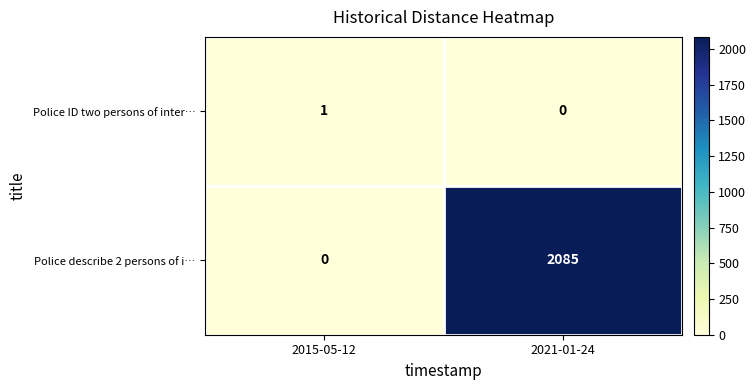

Which series changed the most between 2015-05-12 and 2021-01-24?

Police describe 2 persons of i…